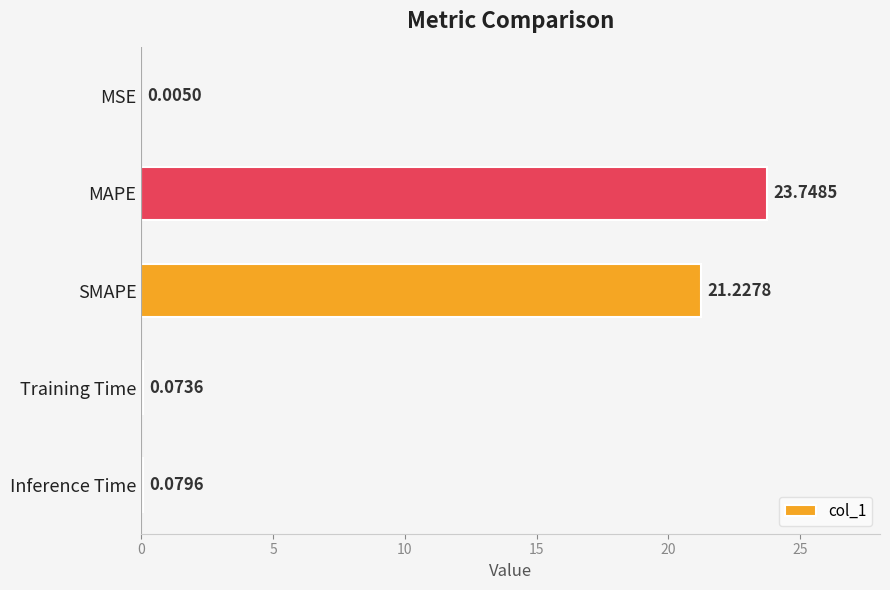

At which label is the value closest to 11?

SMAPE